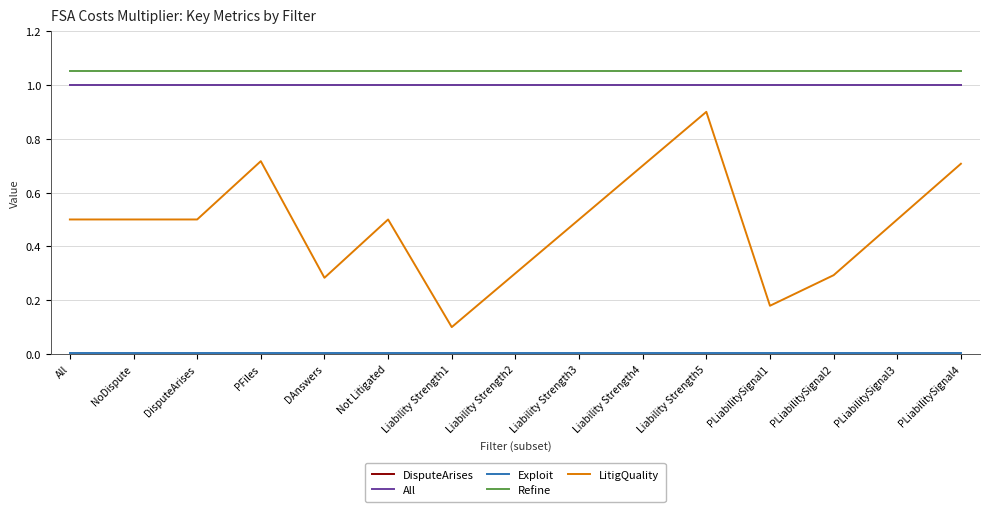

Is this an area chart (filled region under the line)?

No